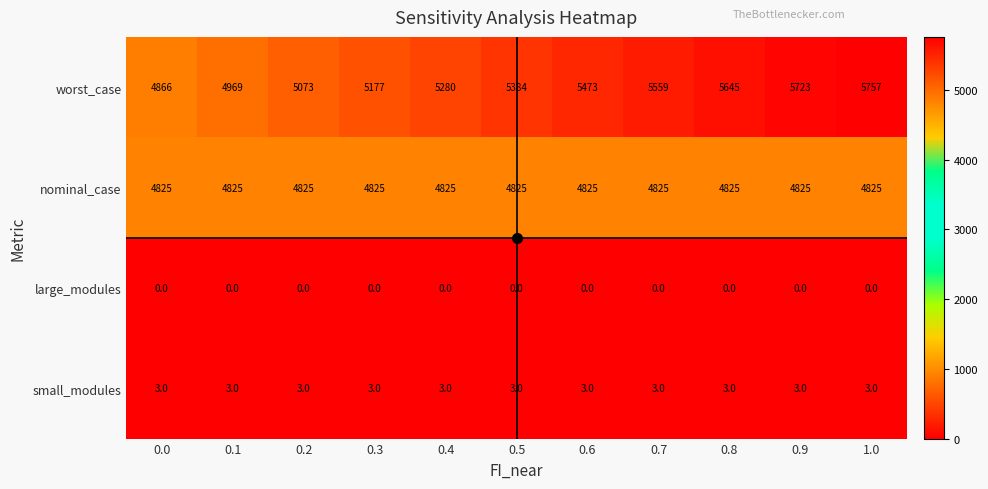

Which series has the largest total across all categories?

worst_case